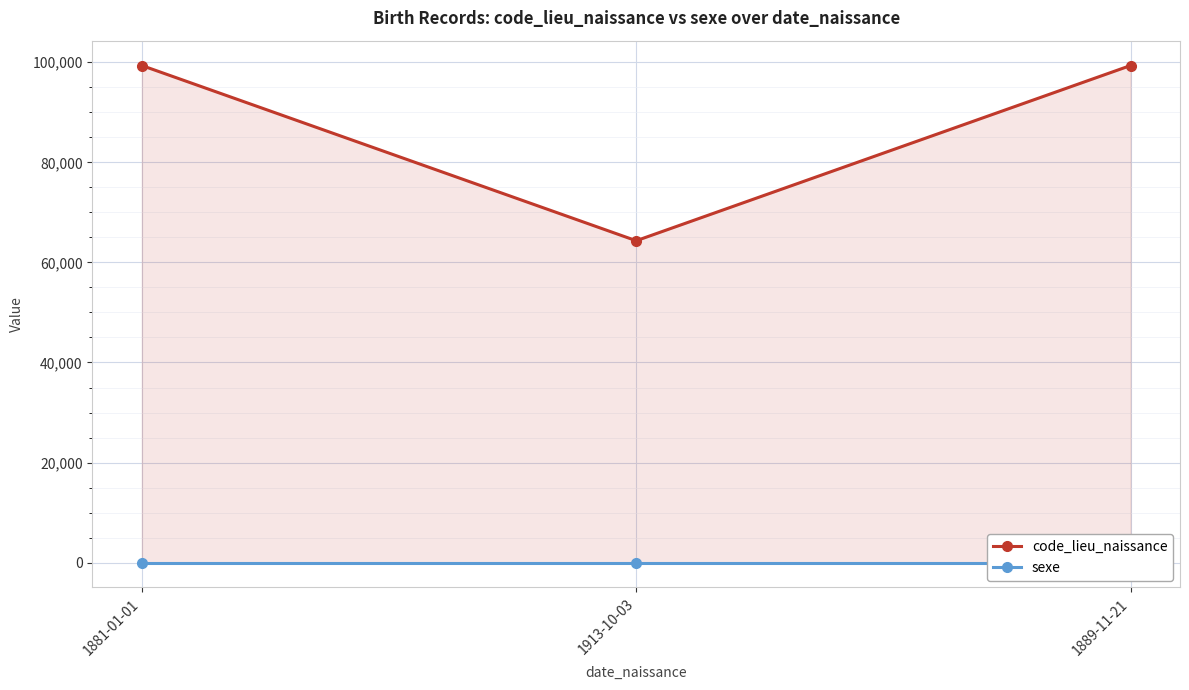

What is the label of the 2nd point from the left?

1913-10-03